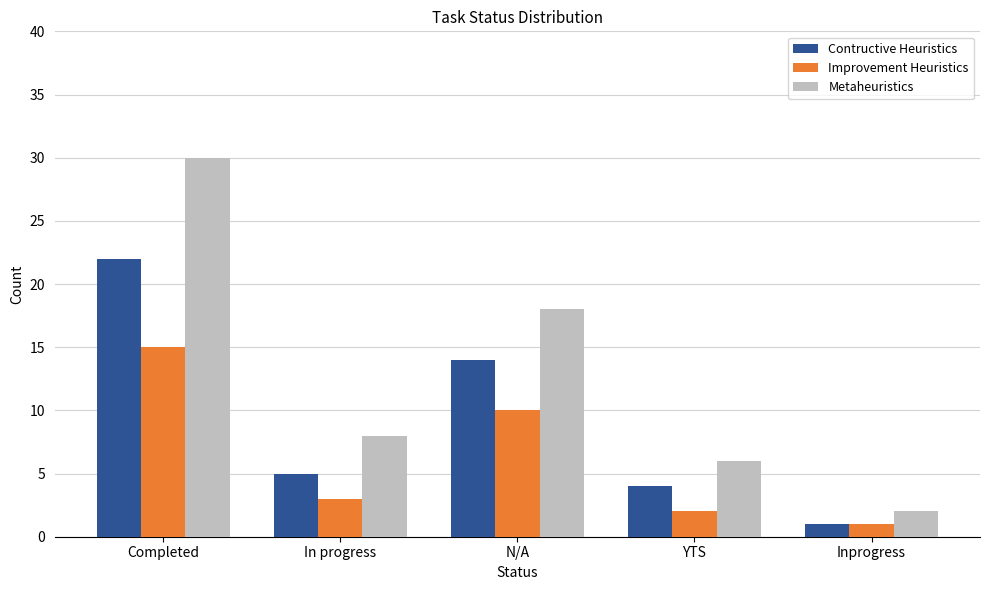

What are all the series names shown in the legend?

Contructive Heuristics, Improvement Heuristics, Metaheuristics